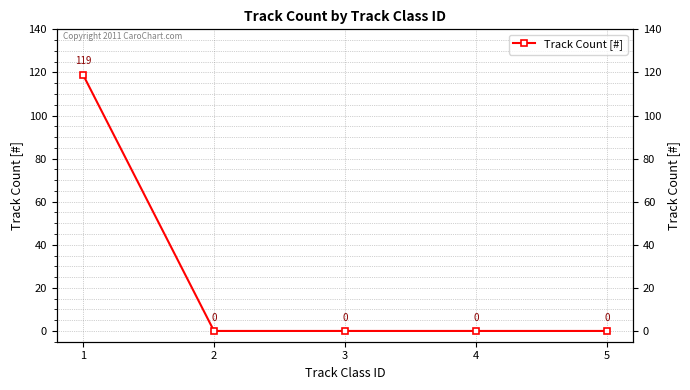

What is the difference between the values at 4 and 1?

119